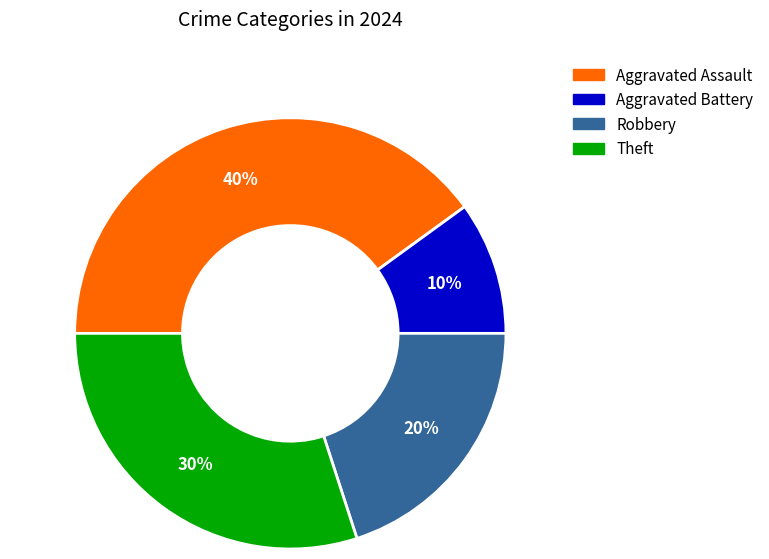

To the nearest percent, what is the average slice percentage?

25%